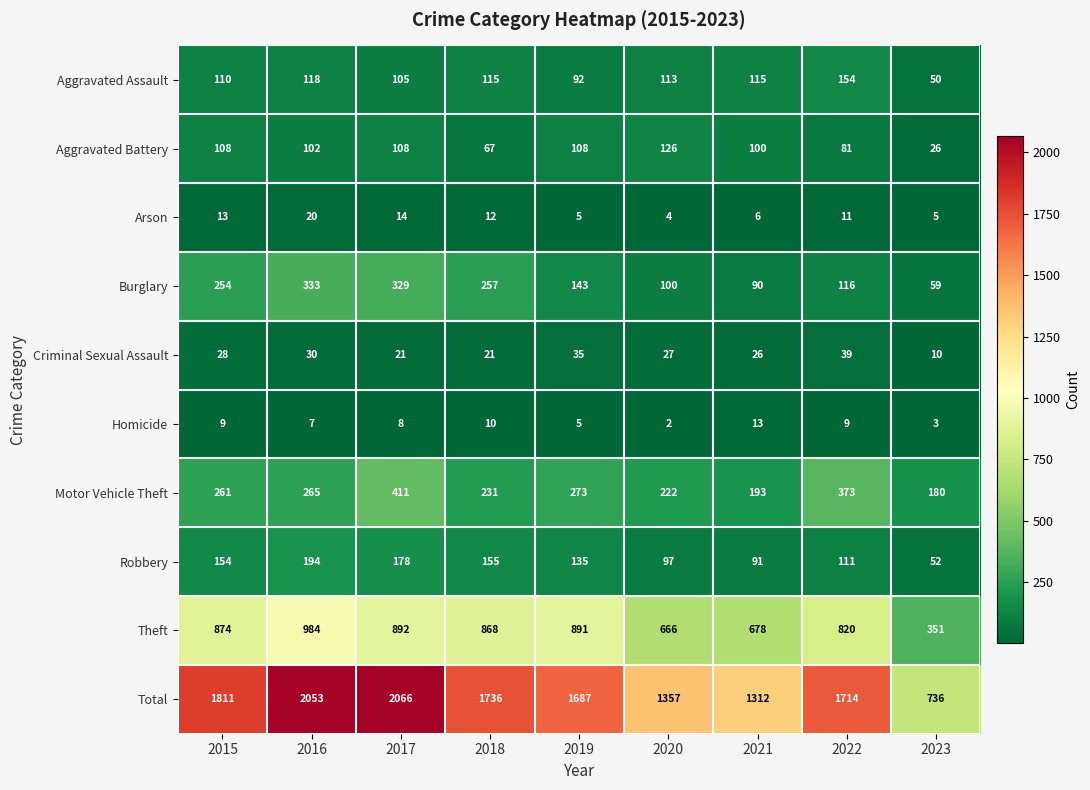

What is the total value across all series at 2021?

2624